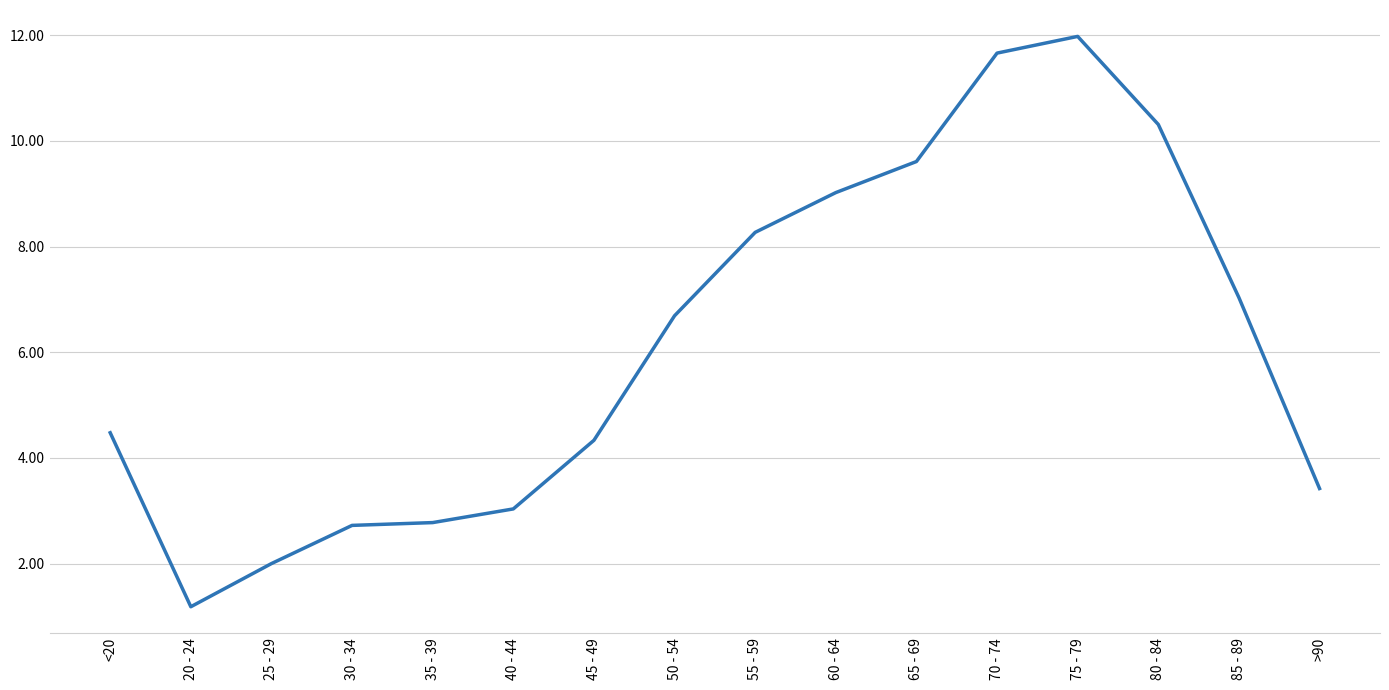

The value at 25 - 29 is 3.3. True or false?

False